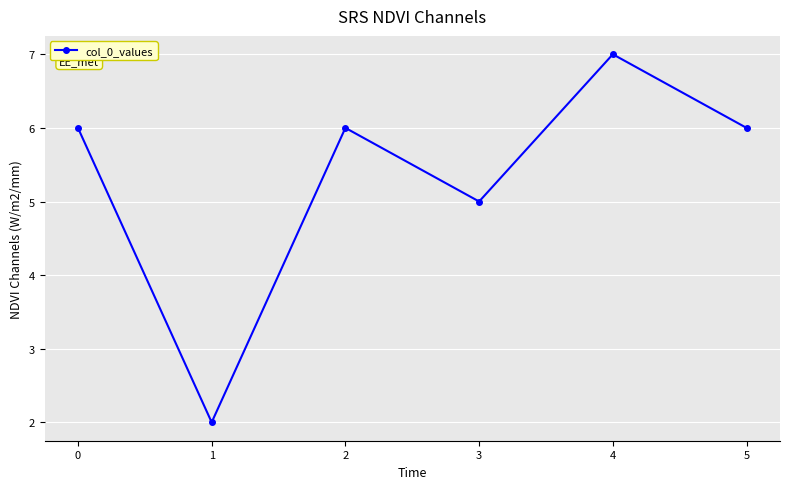

Reading right to left, transcribe all the data shown in this chart.

6	7	5	6	2	6